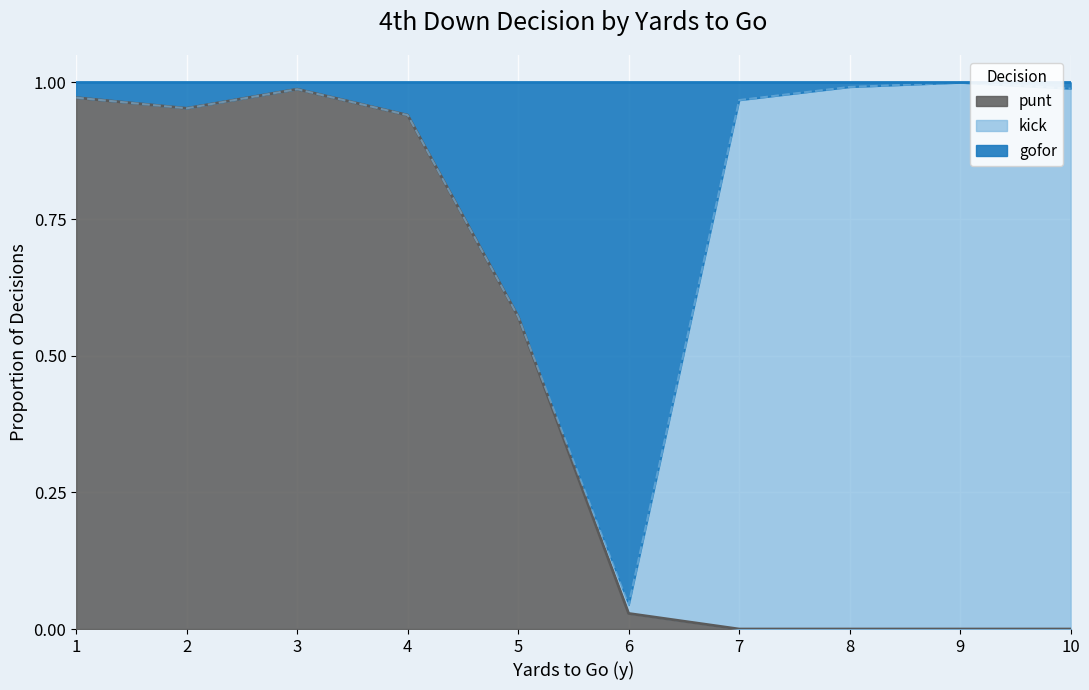

What is the sum of the gofor values at 1 and 6?

1.0